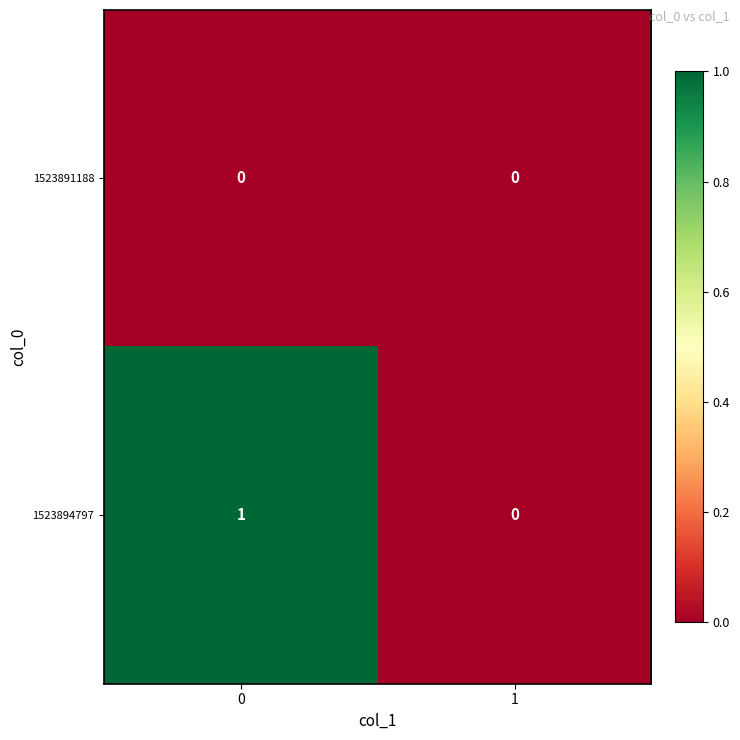

Which series has the largest range (max minus min)?

1523894797